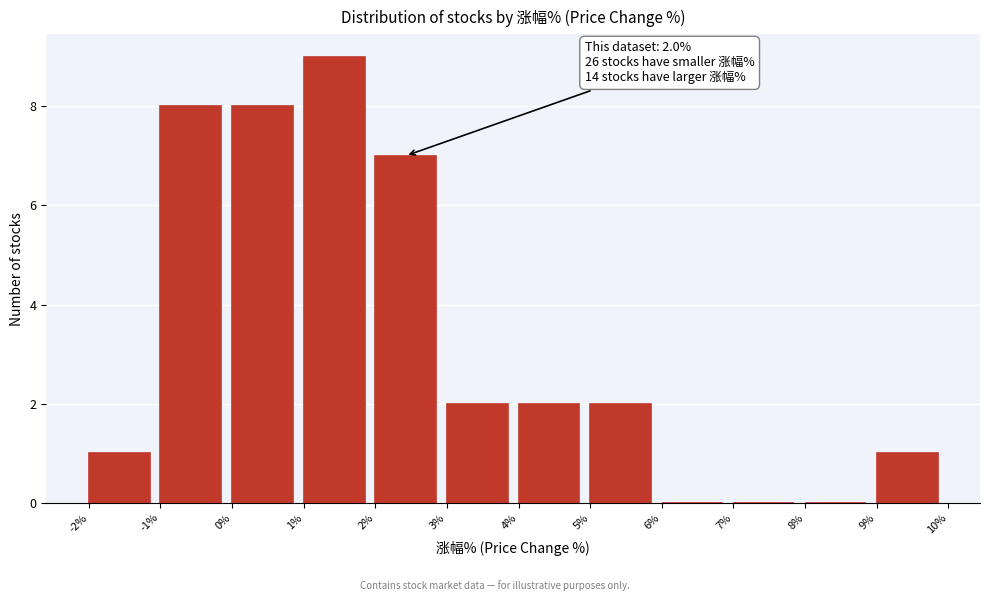

Over which range of the x-axis is the bar tallest?

1% to 2%